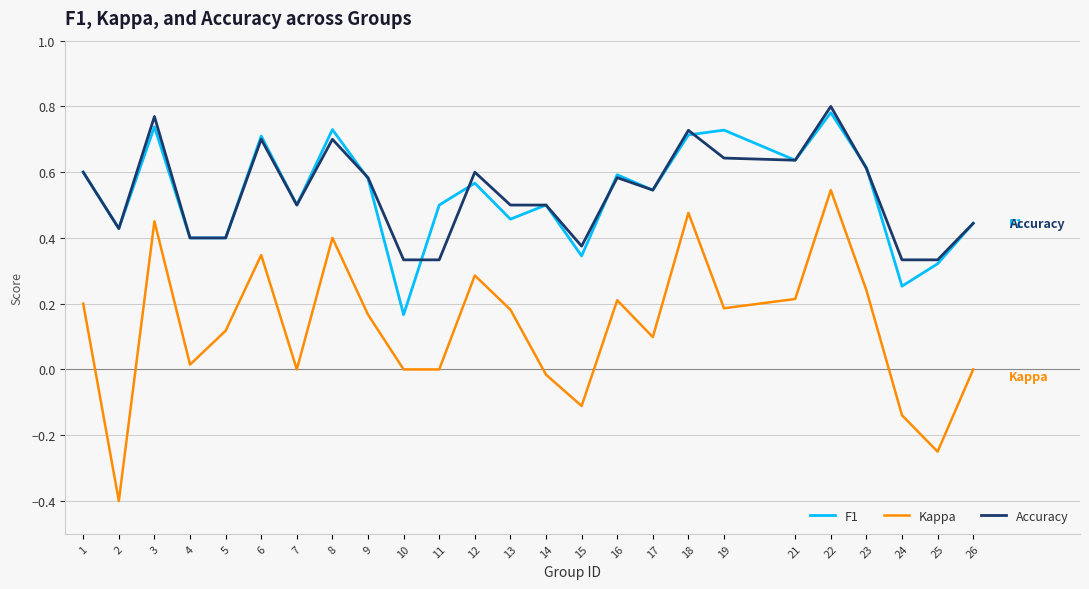

Which category has the highest value in the Kappa series?

22